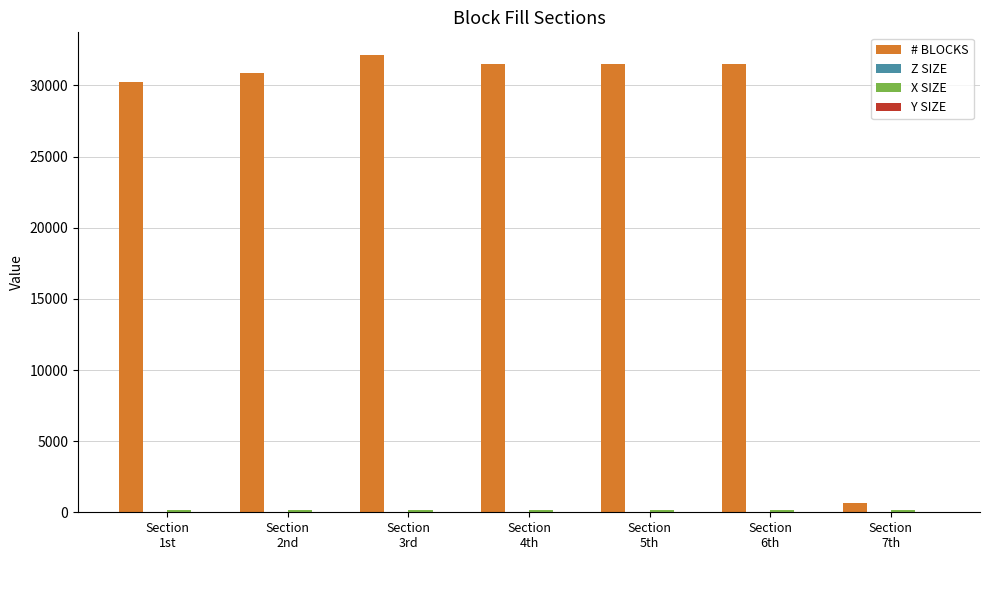

Which series has the largest total across all categories?

# BLOCKS